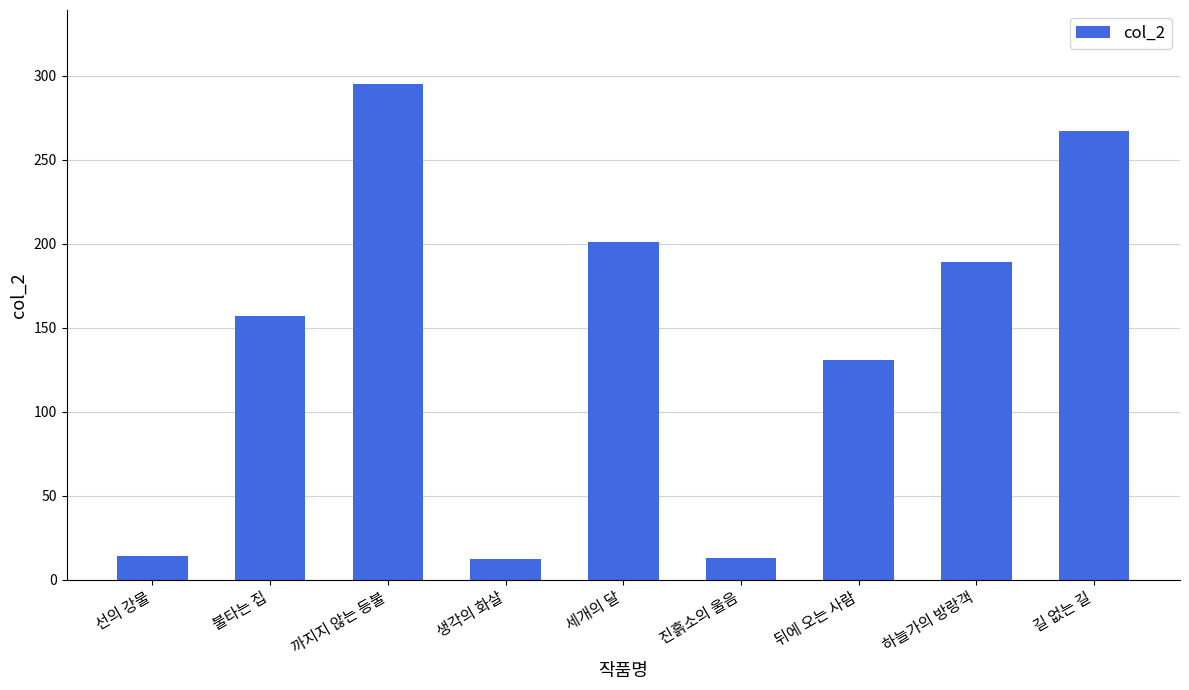

How many bars are there in total?

9